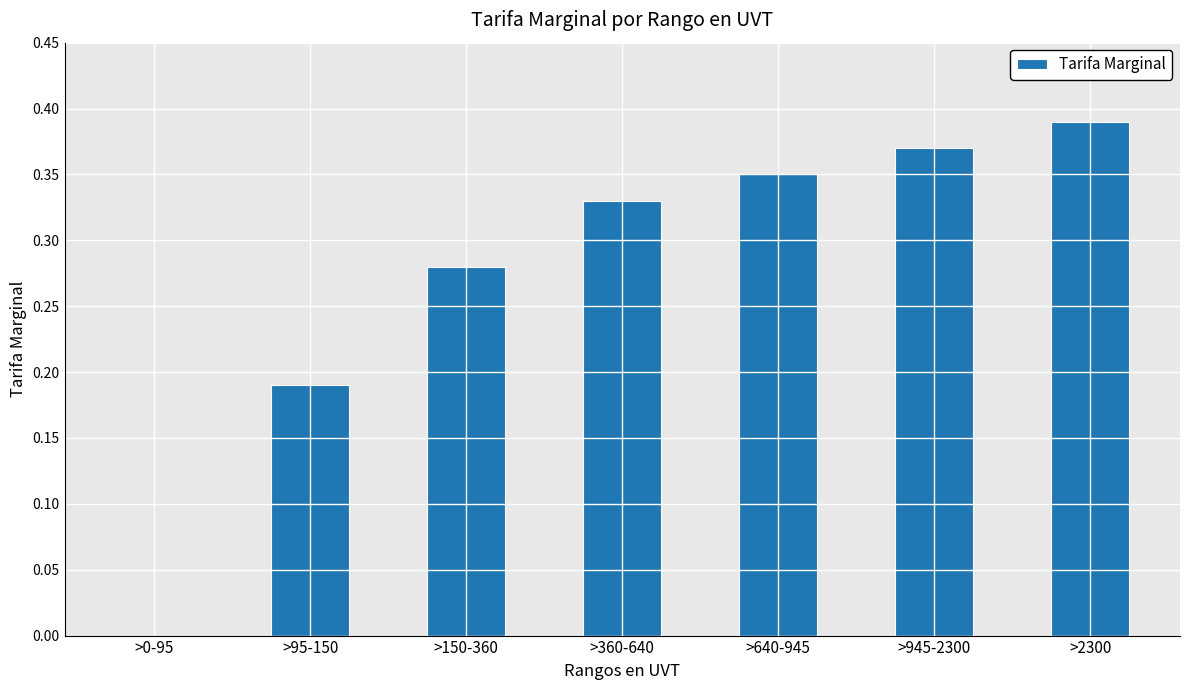

Is it true that the value at >360-640 is 0.2?

False